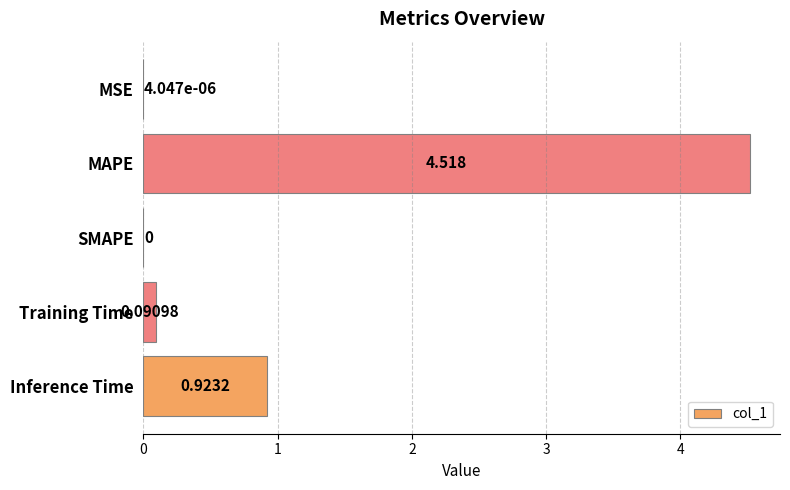

How many values exceed 0?

4